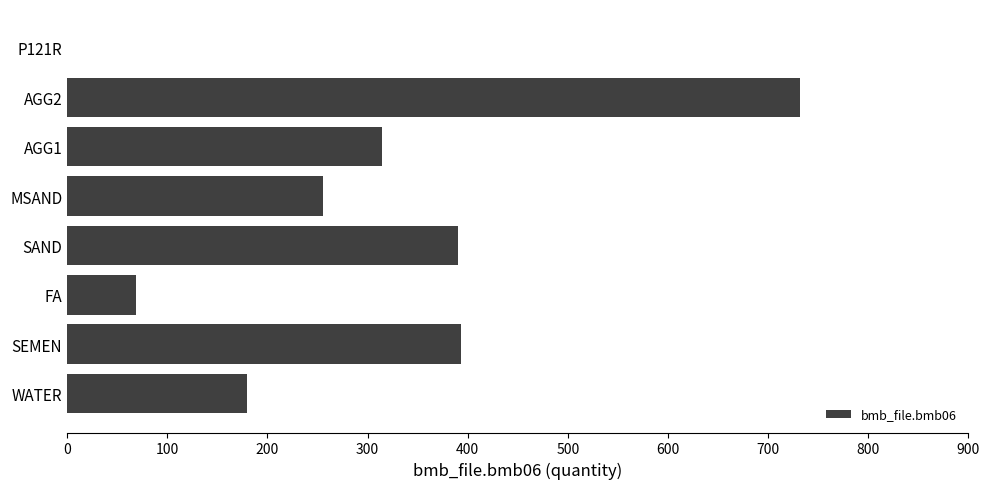

Where is the data nearest to the value 366?

SAND